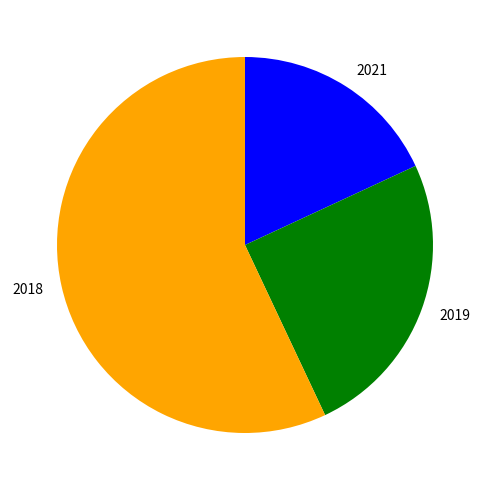

True or false: 2019 accounts for 25% of the total.

True